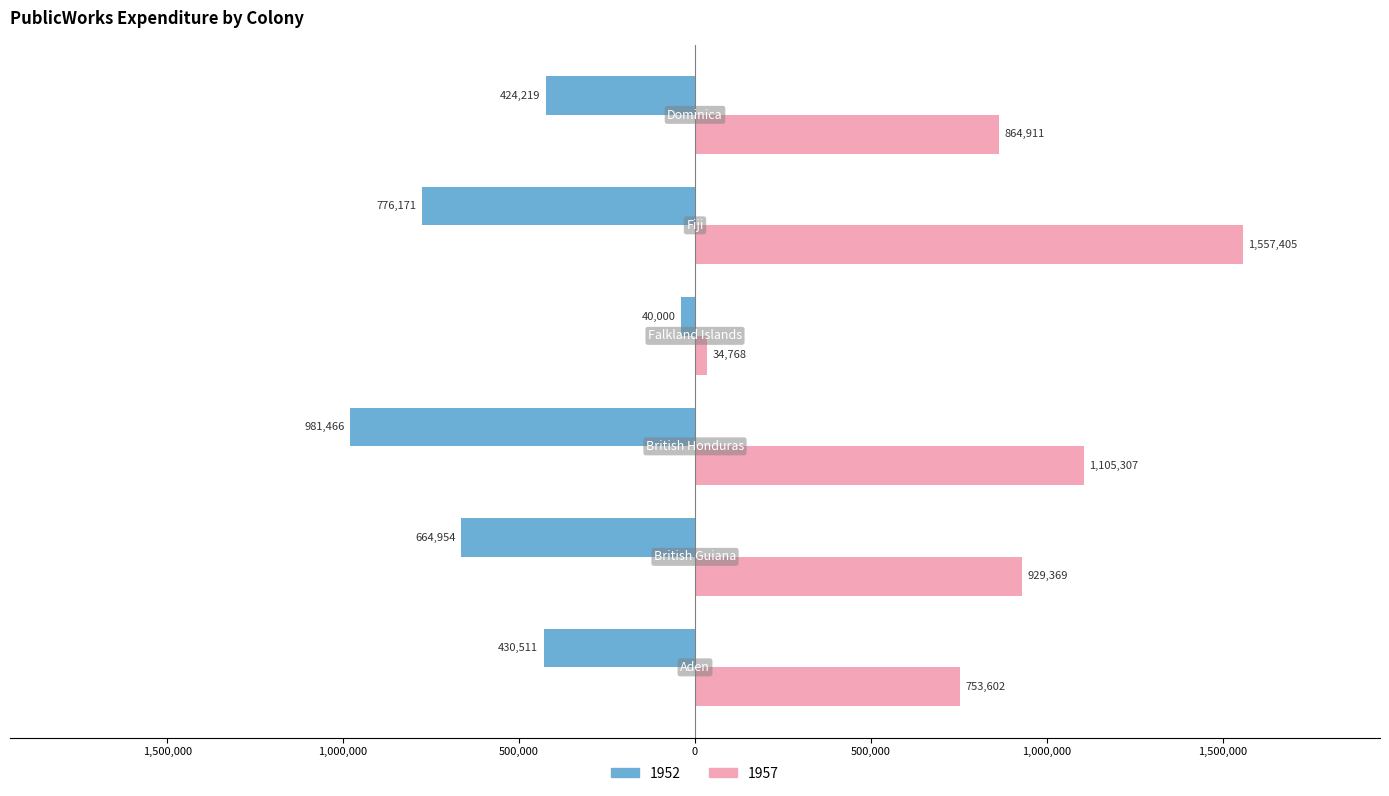

At which category is the sum across all series the highest?

Fiji